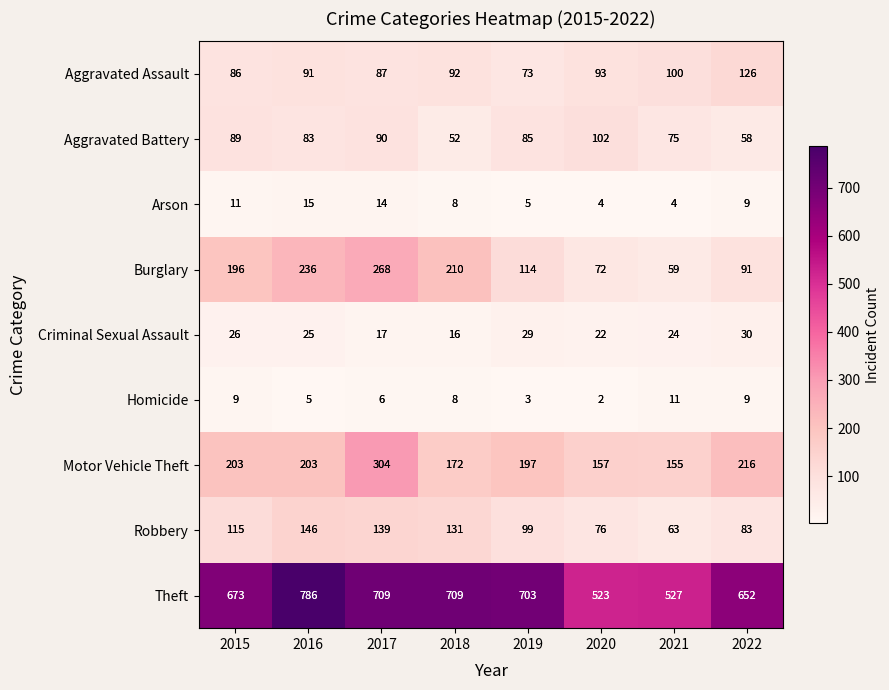

Which category has the lowest value across all series?

2020